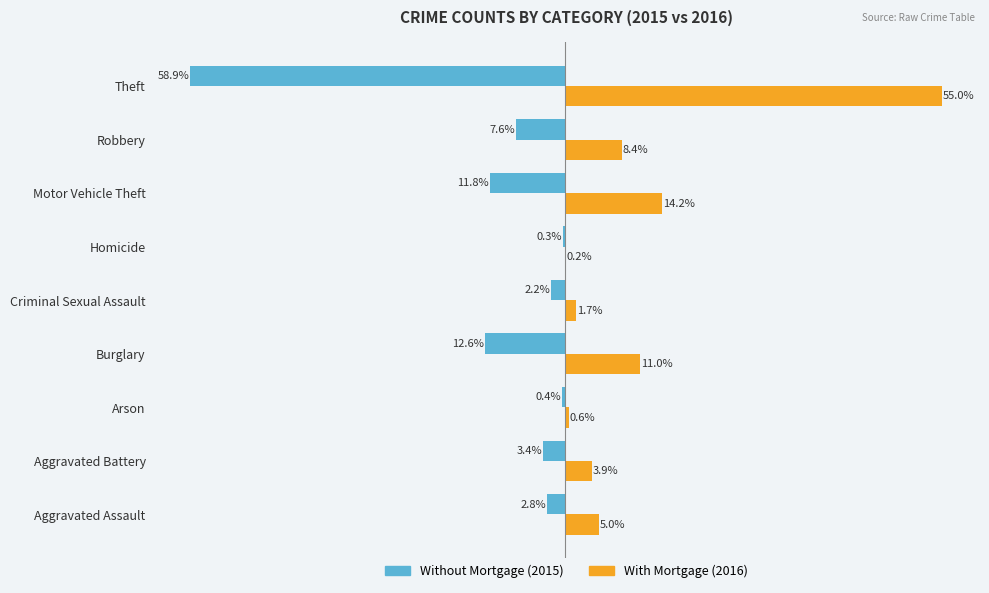

Does the chart contain stacked bars?

No